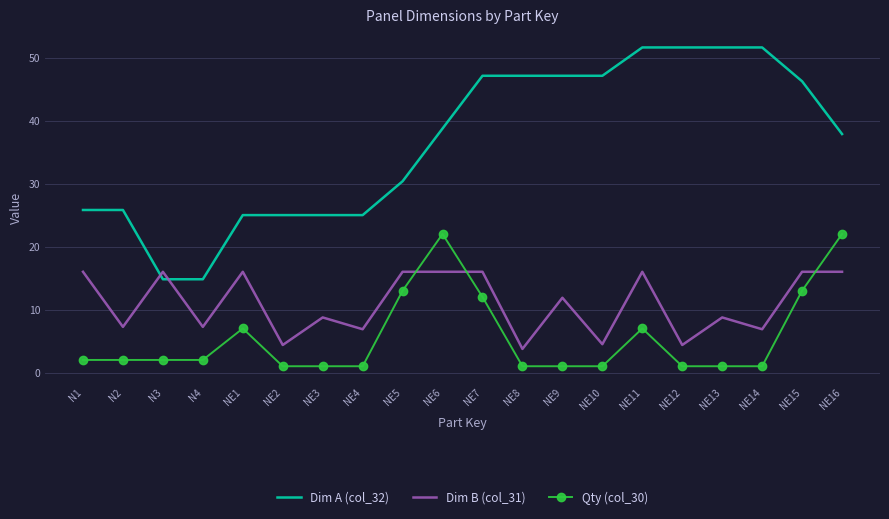

At which label is Dim A (col_32) closest to 33?

NE5